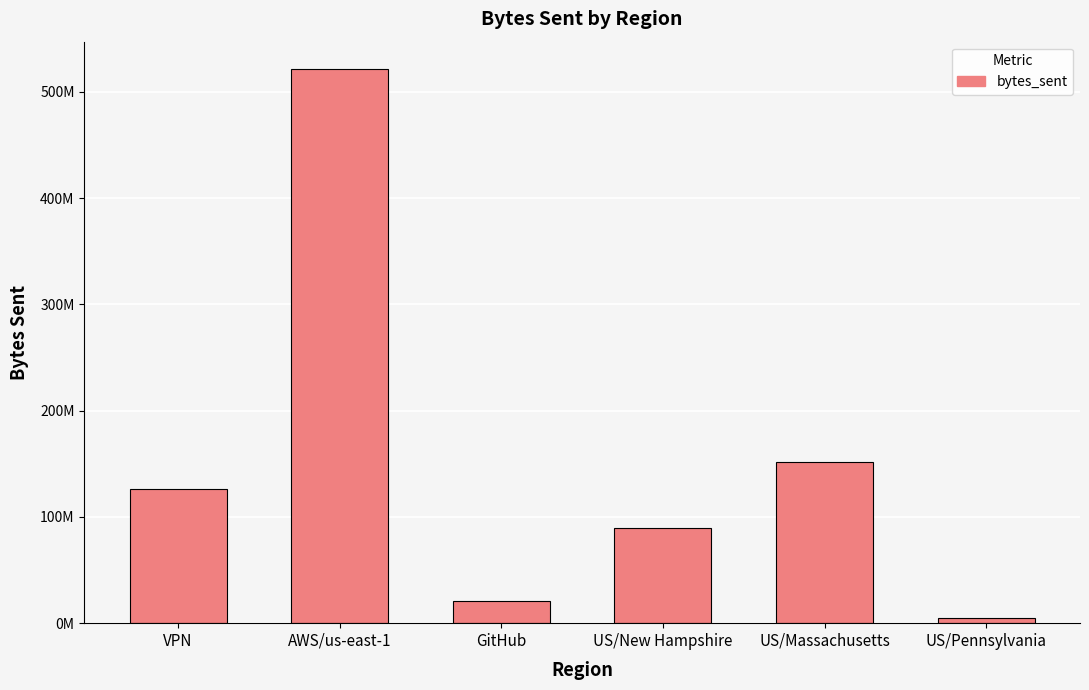

List the labels in order of value, largest first.

AWS/us-east-1, US/Massachusetts, VPN, US/New Hampshire, GitHub, US/Pennsylvania